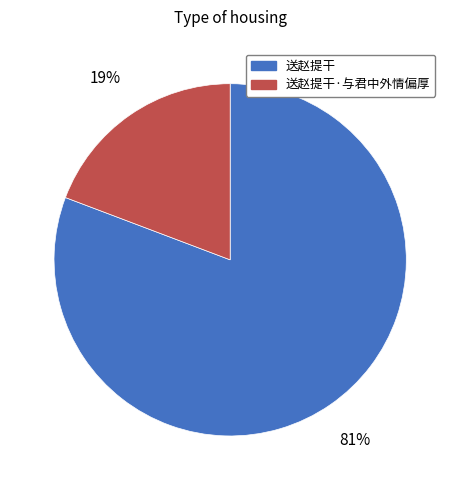

Is there any slice that represents more than half of the pie?

Yes